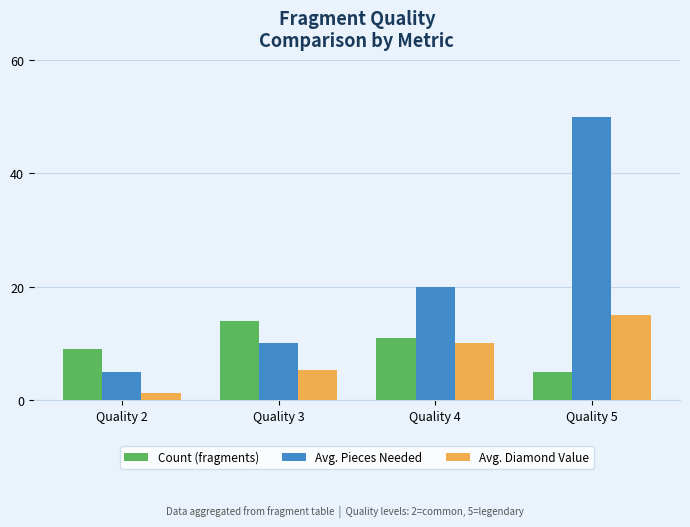

Between Quality 2 and Quality 5, which series saw the biggest shift?

Avg. Pieces Needed